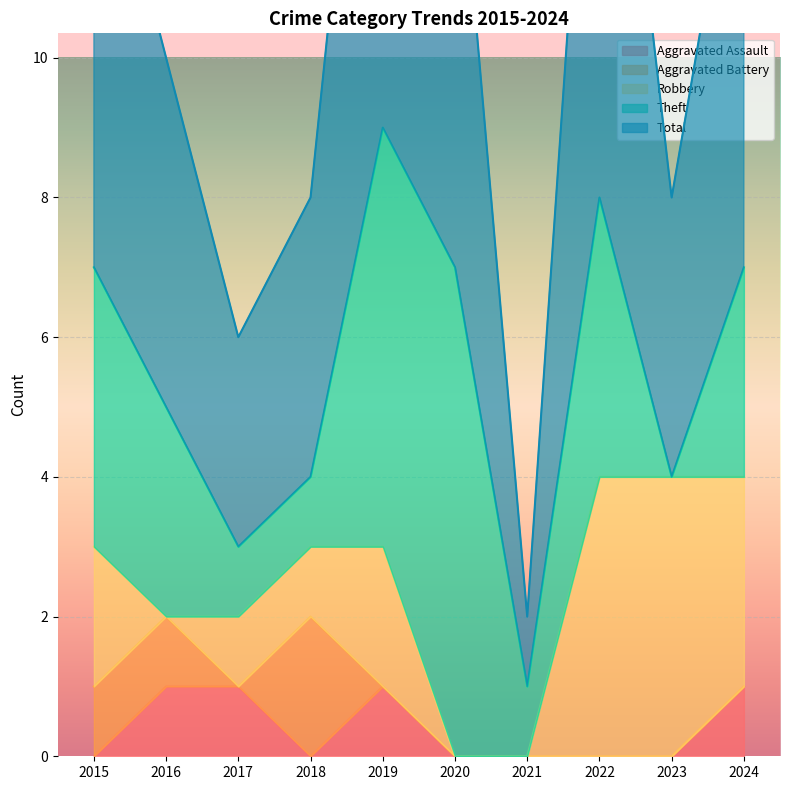

How many interior local valleys does the Aggravated Assault series have?

1